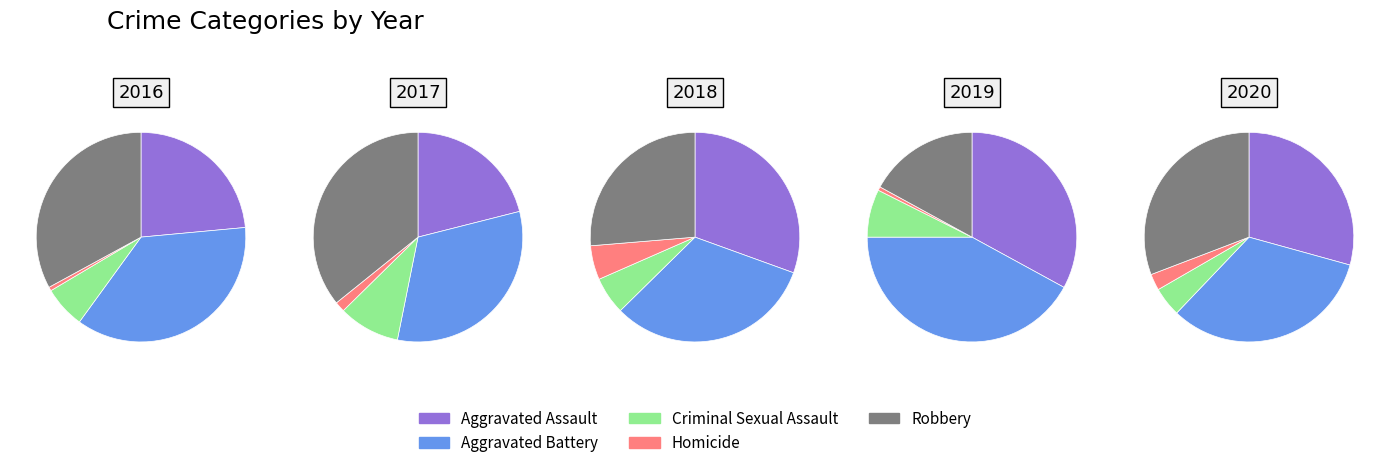

The Aggravated Assault slice represents 21% of the pie. True or false?

True